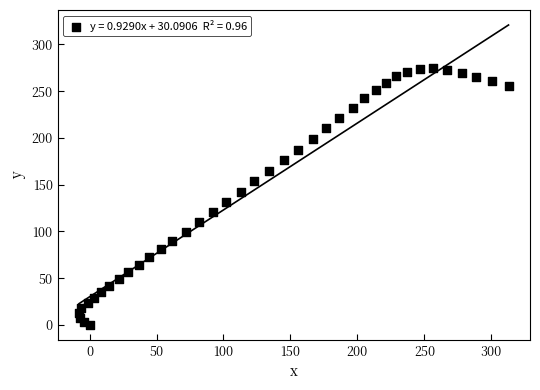

What is the range of Y values (max minus min)?

274.6